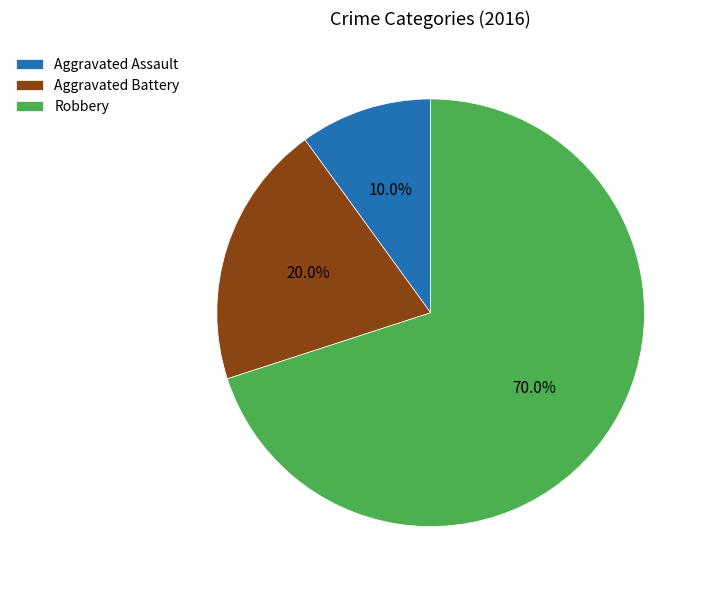

The Aggravated Assault slice represents 1% of the pie. True or false?

False